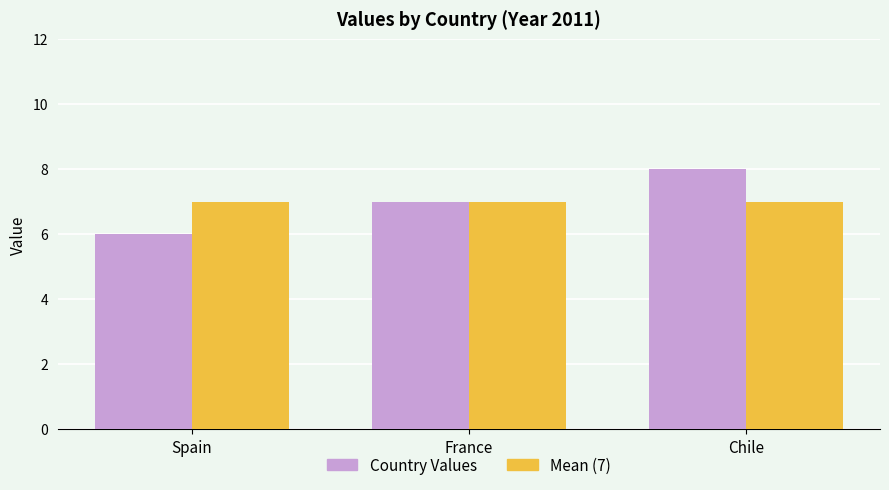

The Mean (7) series shows 7 at Spain. True or false?

True